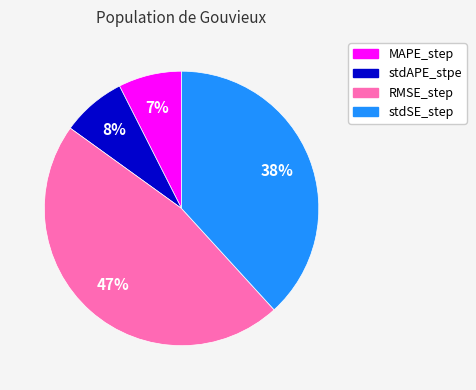

Is the sum of stdSE_step and RMSE_step greater than half?

Yes